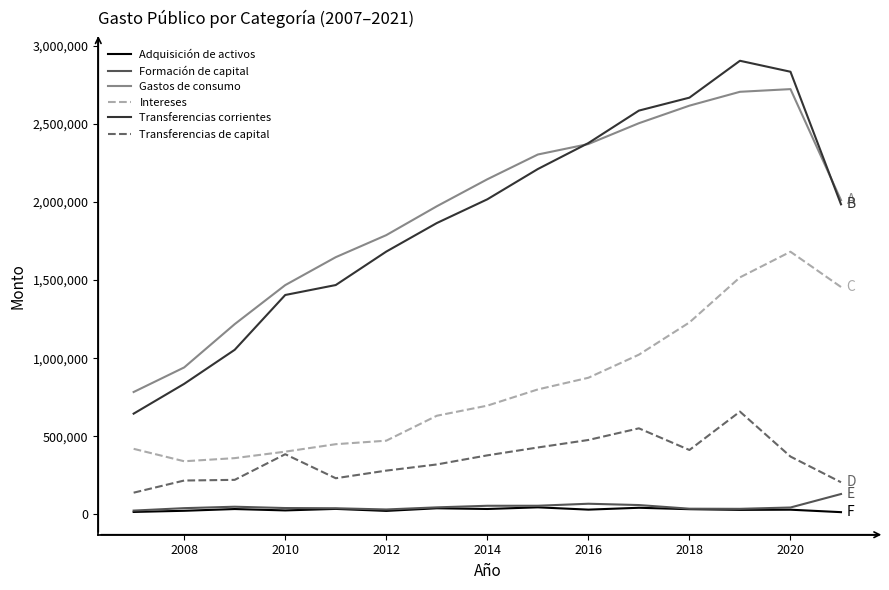

Rank the series by their maximum value, from highest to lowest.

Transferencias corrientes, Gastos de consumo, Intereses, Transferencias de capital, Formación de capital, Adquisición de activos